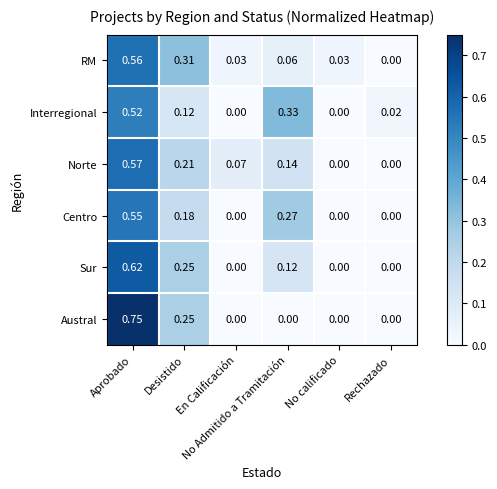

At which category is the sum across all series the highest?

Aprobado